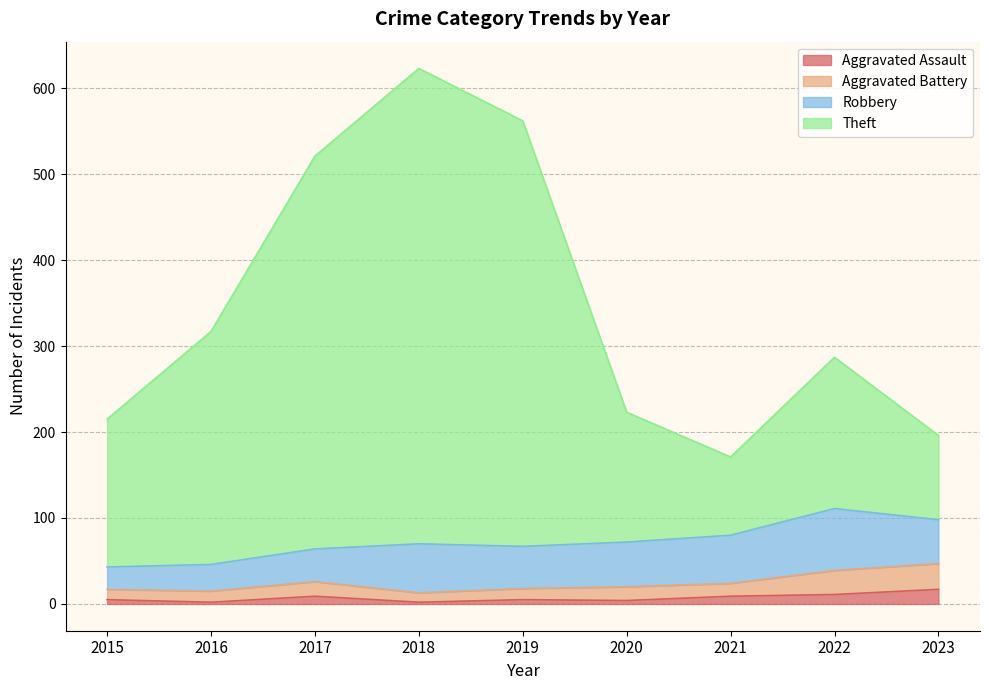

At which category is the sum across all series the highest?

2018